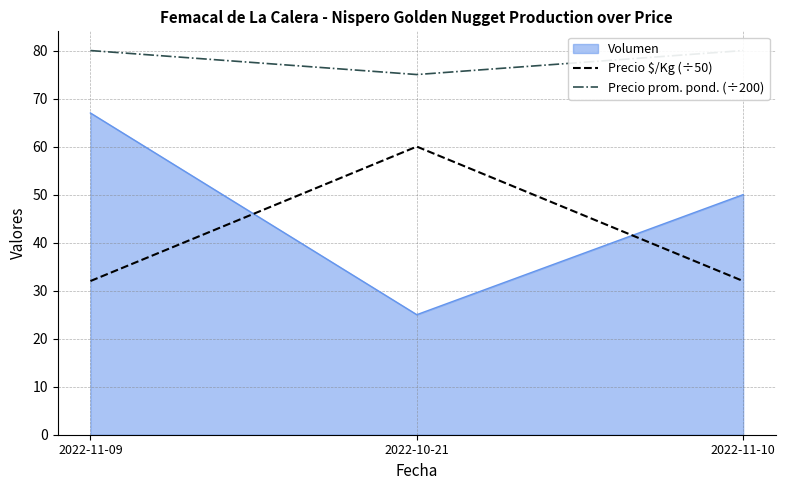

List the labels in order of Volumen value, smallest first.

2022-10-21, 2022-11-10, 2022-11-09